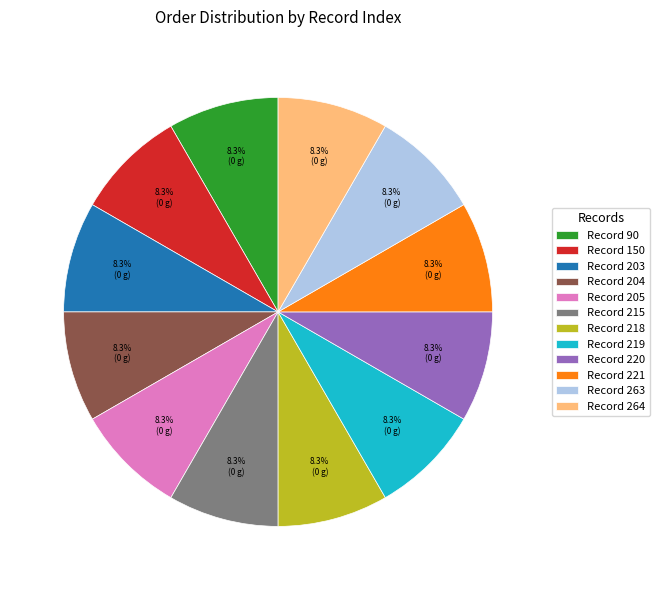

Is there any slice that represents more than half of the pie?

No